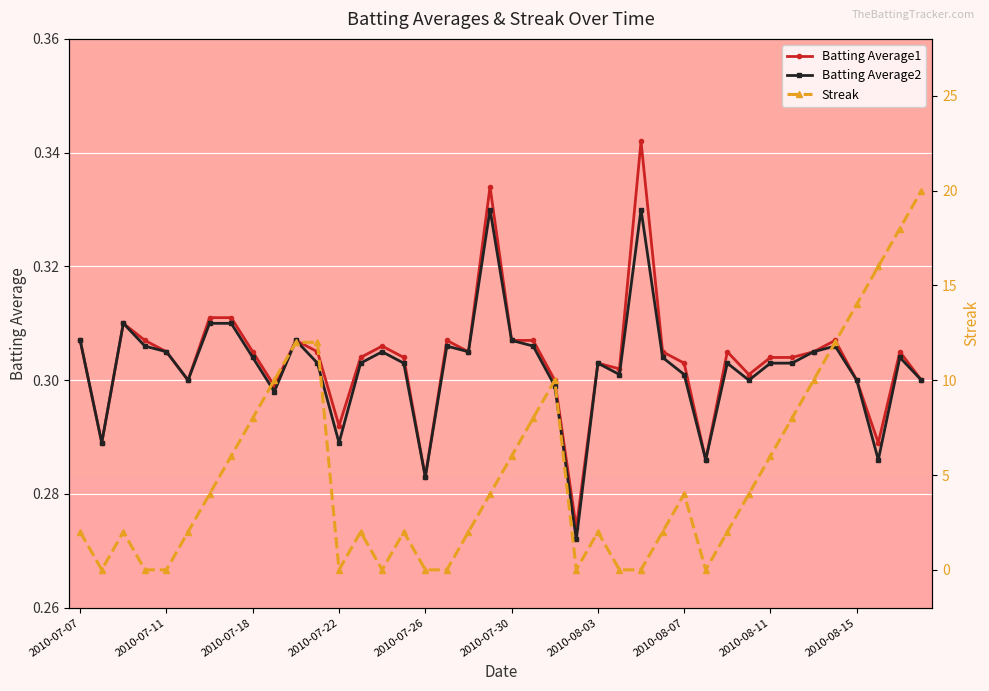

Between 26 and 35, which series saw the biggest shift?

Streak